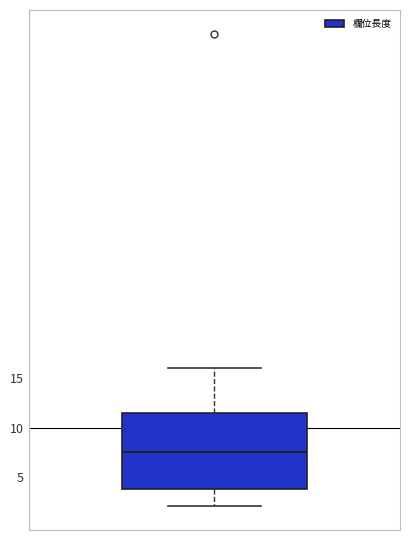

Transcribe this box plot: give where the median line is, the range the box spans, and where the two whiskers end, as read against the y-axis. The values are not printed on the chart, so give them approximately, as read against the axis.

median 7.5, box 4.0 to 11.5, whiskers 2.0 to 16.0